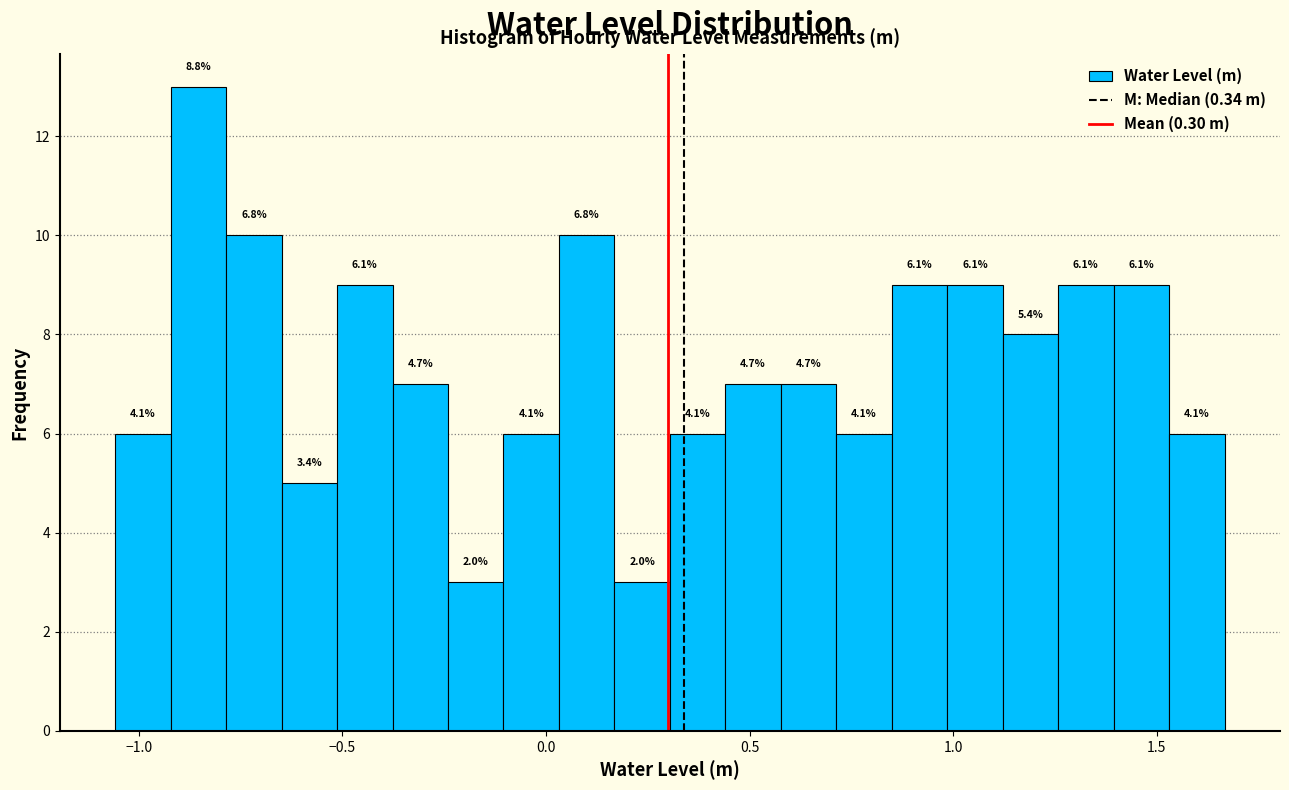

Read against the x-axis, roughly where is the centre of the tallest bar?

-0.85